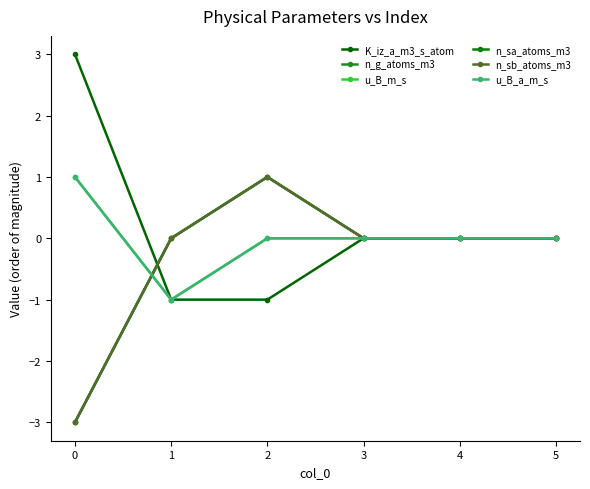

Is this an area chart (filled region under the line)?

No